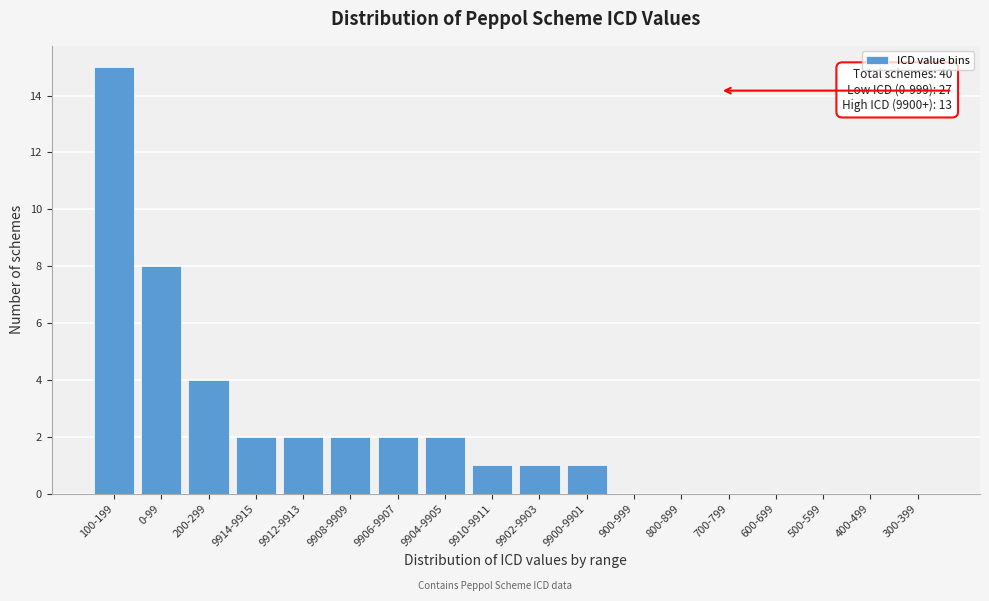

Reading left to right, extract all data points from this chart.

100-199=15	0-99=8	200-299=4	9914-9915=2	9912-9913=2	9908-9909=2	9906-9907=2	9904-9905=2	9910-9911=1	9902-9903=1	9900-9901=1	900-999=0	800-899=0	700-799=0	600-699=0	500-599=0	400-499=0	300-399=0